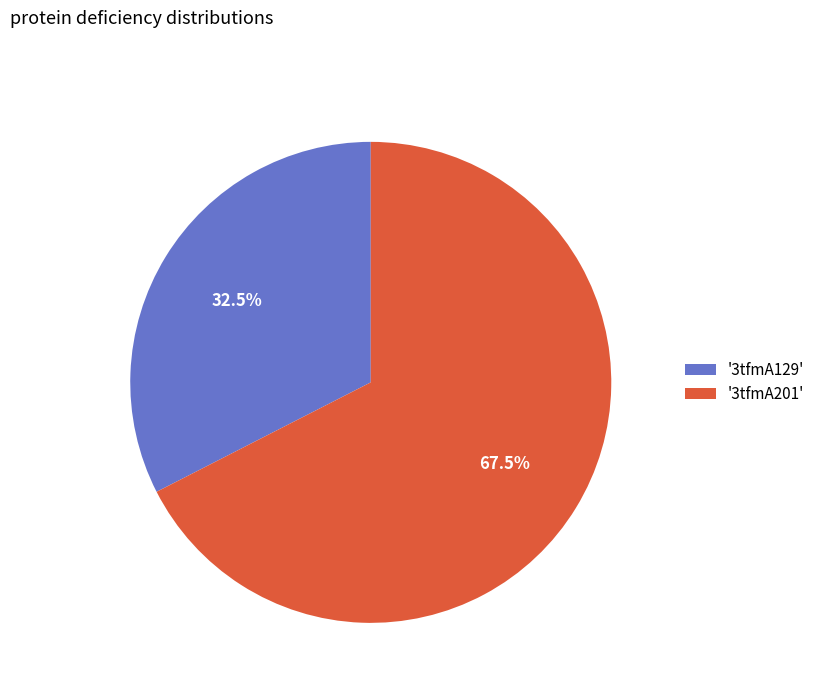

Approximately how many times larger is the value at '3tfmA201' compared to '3tfmA129'?

2.1